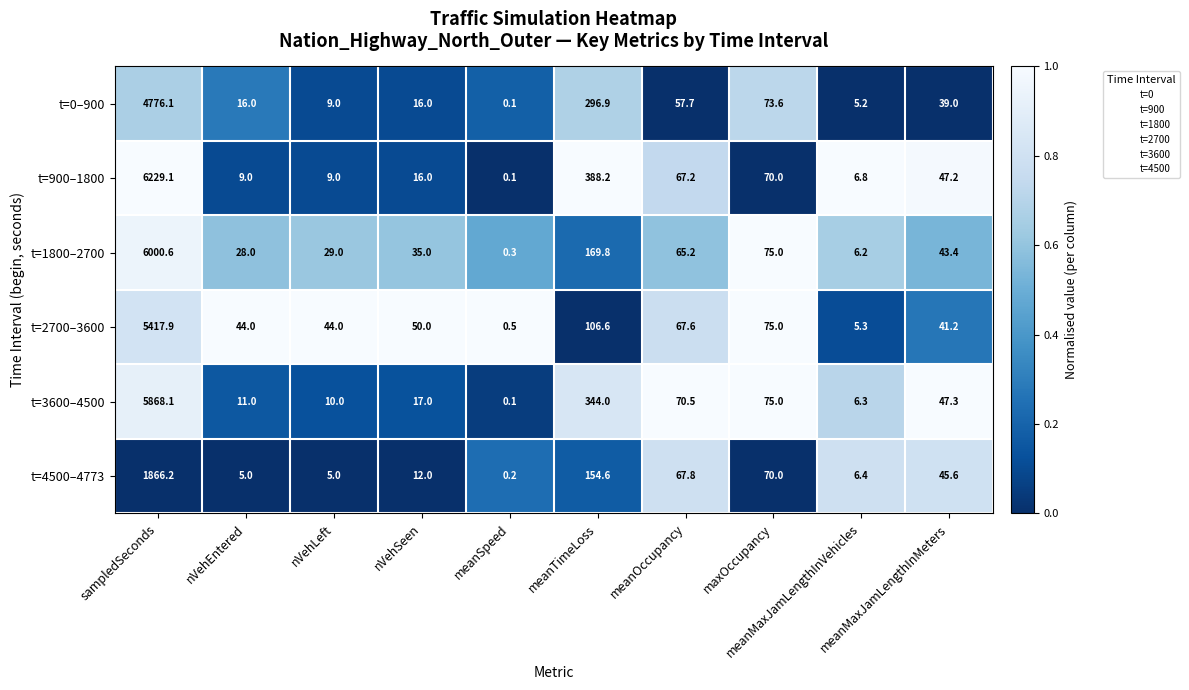

Which series has the largest total across all categories?

t=900–1800